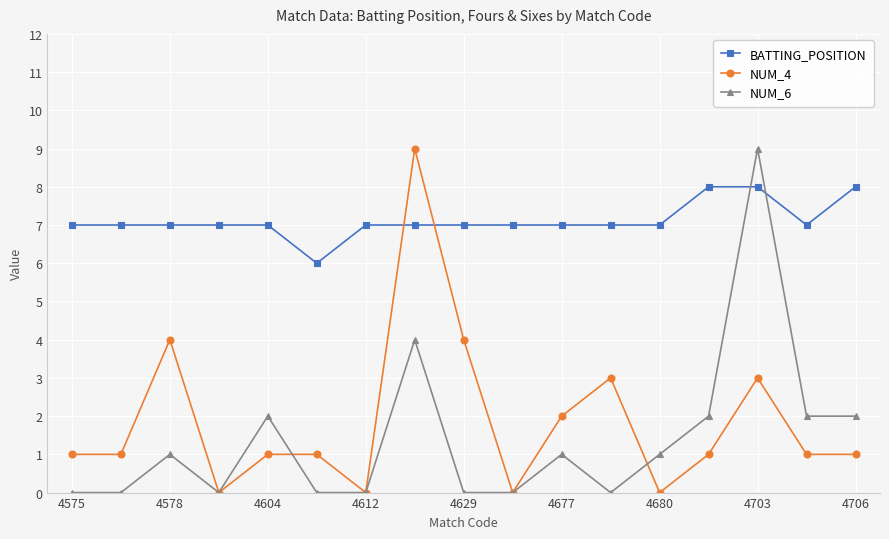

What is the maximum value shown in the chart?

9